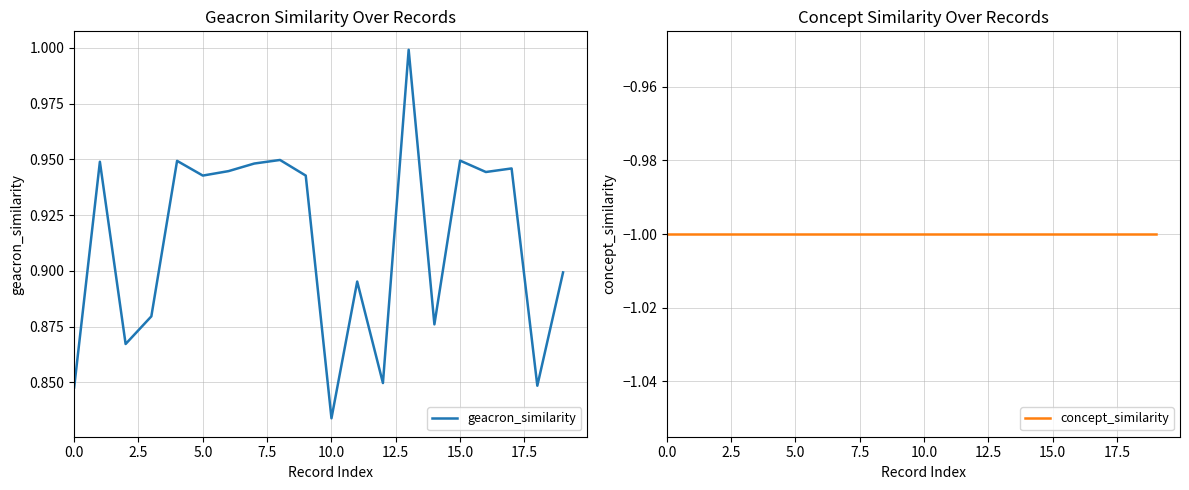

What is the maximum value for geacron_similarity?

1.0